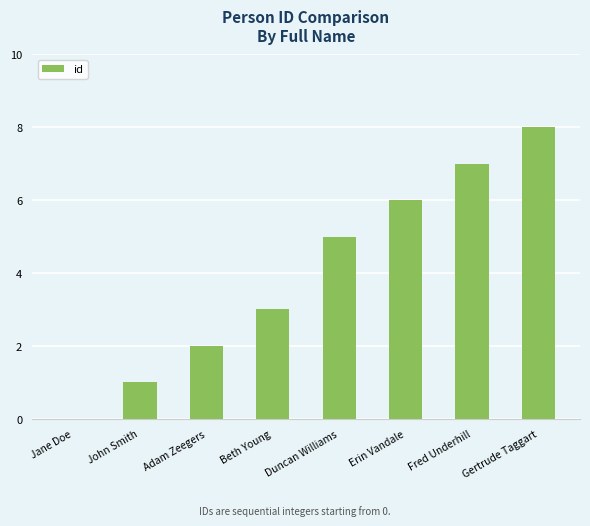

What is the greatest value displayed?

8